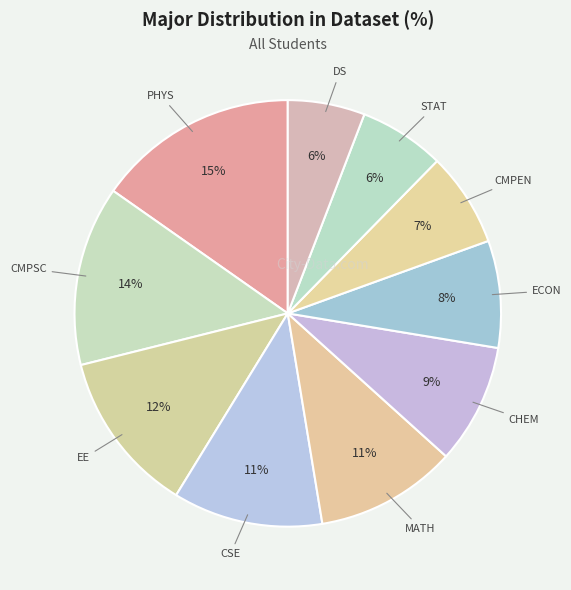

What percentage is the STAT slice, to the nearest percent?

6%